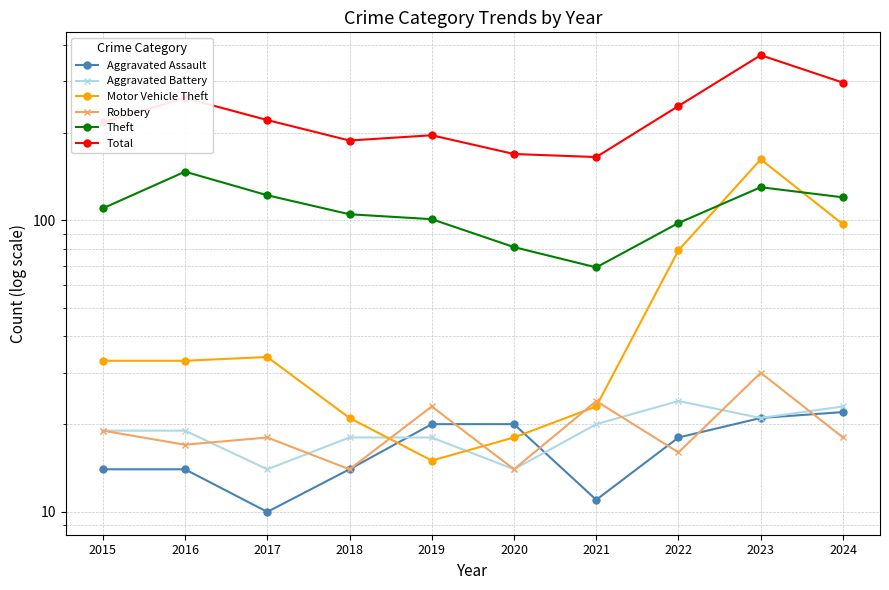

Reading left to right, transcribe all the data shown in this chart.

Aggravated Assault: 2015=14	2016=14	2017=10	2018=14	2019=20	2020=20	2021=11	2022=18	2023=21	2024=22
Aggravated Battery: 2015=19	2016=19	2017=14	2018=18	2019=18	2020=14	2021=20	2022=24	2023=21	2024=23
Motor Vehicle Theft: 2015=33	2016=33	2017=34	2018=21	2019=15	2020=18	2021=23	2022=79	2023=162	2024=97
Robbery: 2015=19	2016=17	2017=18	2018=14	2019=23	2020=14	2021=24	2022=16	2023=30	2024=18
Theft: 2015=110	2016=147	2017=122	2018=105	2019=101	2020=81	2021=69	2022=98	2023=130	2024=120
Total: 2015=217	2016=263	2017=221	2018=188	2019=196	2020=169	2021=165	2022=247	2023=369	2024=297